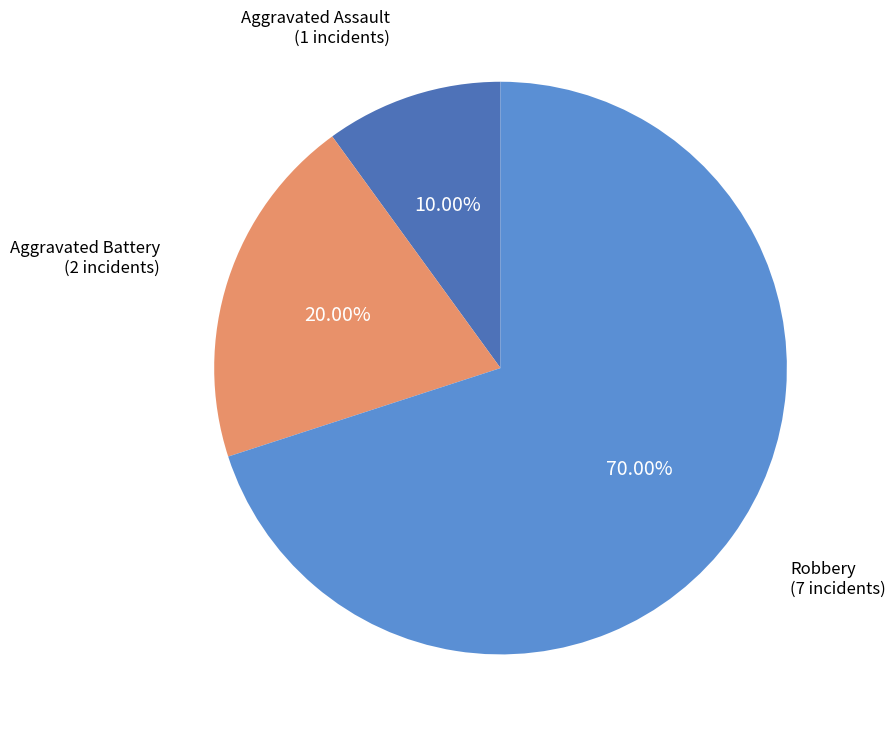

To the nearest percent, what percentage of the pie is Aggravated Assault?

10%